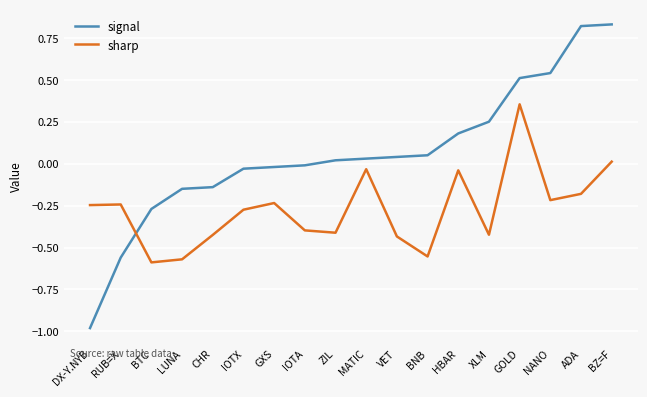

Is the value of sharp at CHR greater than the value of signal at HBAR?

No